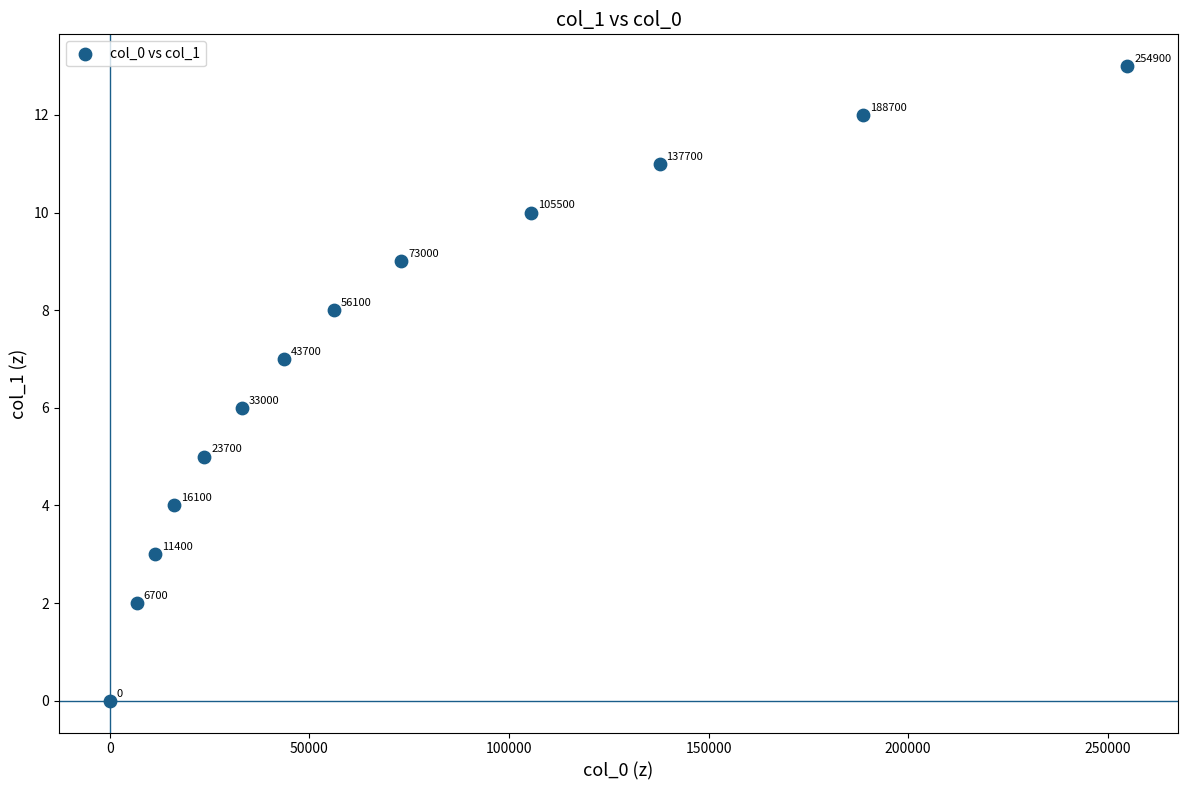

What is the range of X values (max minus min)?

254900